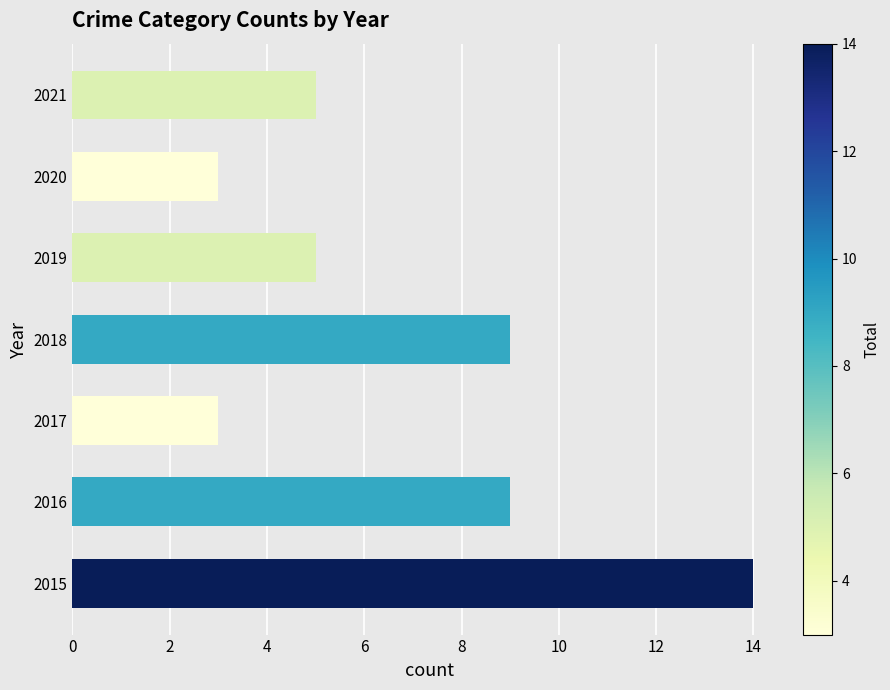

How many values are between 3 and 9?

6